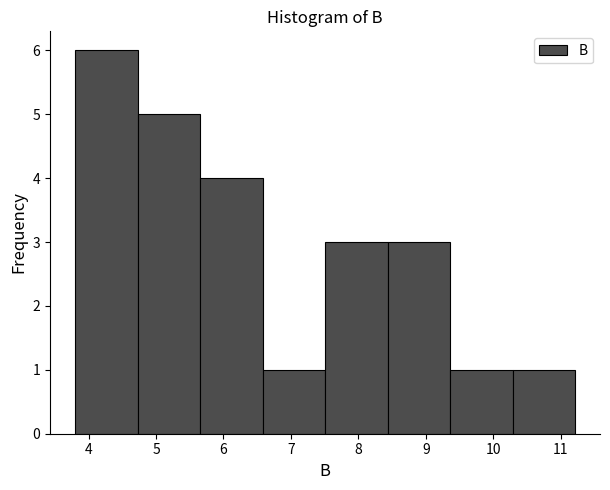

Reading left to right, transcribe this chart: for each bar, give the range it covers on the x-axis and its height. Neither the bar edges nor the heights are printed on the chart, so give them approximately, as read against the axes.

3.8 to 4.7: 6
4.7 to 5.7: 5
5.7 to 6.6: 4
6.6 to 7.5: 1
7.5 to 8.4: 3
8.4 to 9.4: 3
9.4 to 10.3: 1
10.3 to 11.2: 1